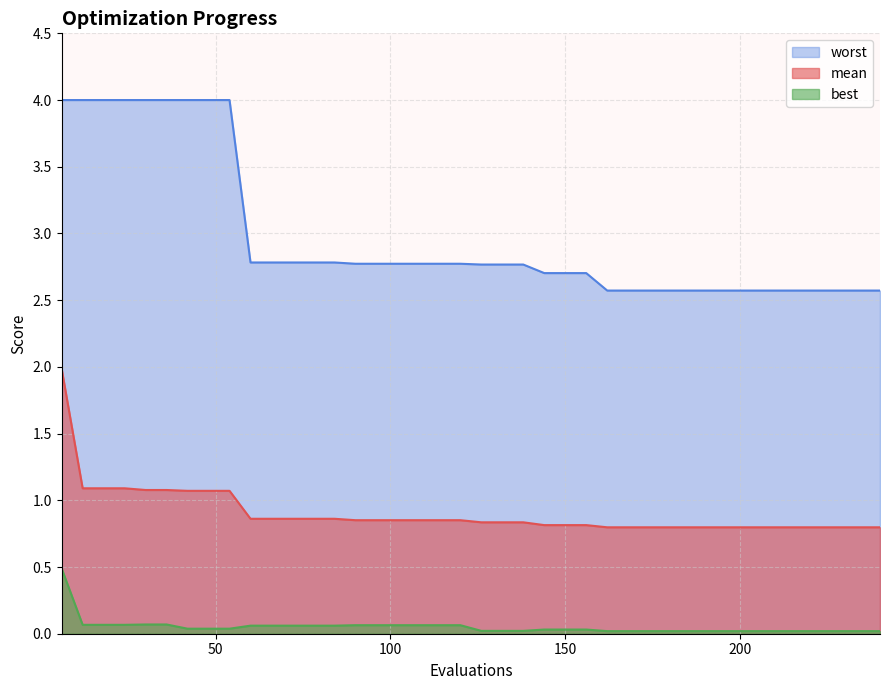

Reading left to right, transcribe all the data shown in this chart.

mean: 2.0	1.1	1.1	1.1	1.1	1.1	1.1	1.1	1.1	0.9	0.9	0.9	0.9	0.9	0.9	0.9	0.9	0.9	0.9	0.9	0.8	0.8	0.8	0.8	0.8	0.8	0.8	0.8	0.8	0.8	0.8	0.8	0.8	0.8	0.8	0.8	0.8	0.8	0.8	0.8
best: 0.5	0.1	0.1	0.1	0.1	0.1	0.0	0.0	0.0	0.1	0.1	0.1	0.1	0.1	0.1	0.1	0.1	0.1	0.1	0.1	0.0	0.0	0.0	0.0	0.0	0.0	0.0	0.0	0.0	0.0	0.0	0.0	0.0	0.0	0.0	0.0	0.0	0.0	0.0	0.0
worst: 4.0	4.0	4.0	4.0	4.0	4.0	4.0	4.0	4.0	2.8	2.8	2.8	2.8	2.8	2.8	2.8	2.8	2.8	2.8	2.8	2.8	2.8	2.8	2.7	2.7	2.7	2.6	2.6	2.6	2.6	2.6	2.6	2.6	2.6	2.6	2.6	2.6	2.6	2.6	2.6